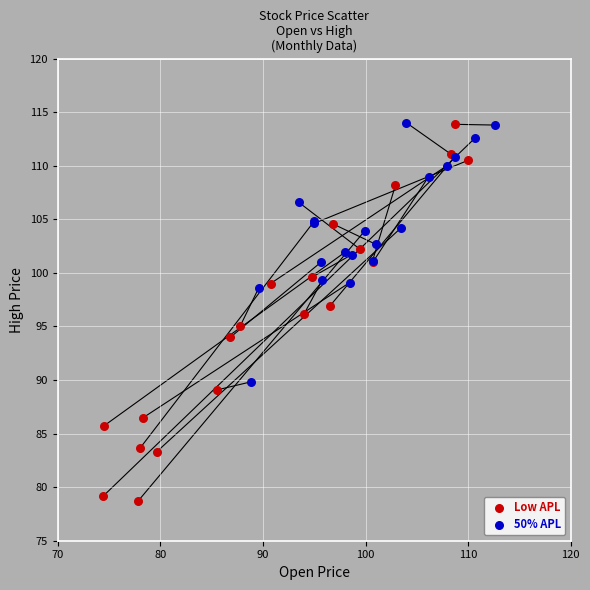

Which series has the widest spread of Y values?

Low APL